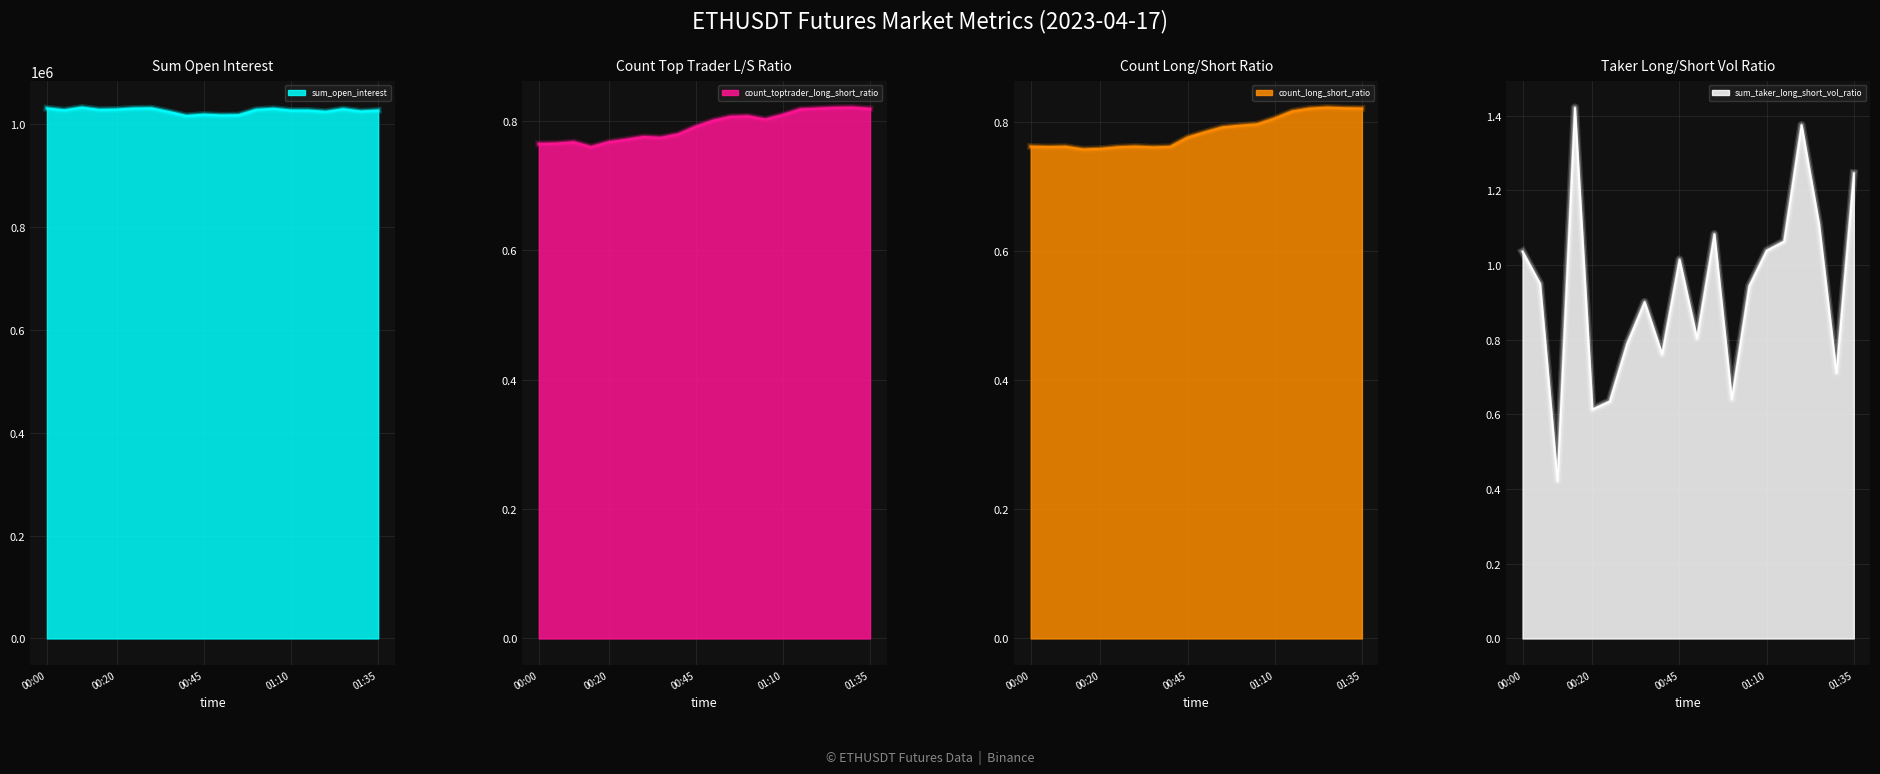

Reading right to left, what are all the values shown in this chart?

sum_open_interest: 01:35=1025748.5	01:30=1023960.6	01:25=1028389.3	01:20=1023227.7	01:15=1025689.5	01:10=1025697.9	01:05=1029102.1	01:00=1027138.9	00:55=1016715.6	00:50=1016239.1	00:45=1017700.2	00:40=1015182.4	00:35=1022932.5	00:30=1030067.1	00:25=1029663.4	00:20=1027645.8	00:15=1027013.2	00:10=1031419.7	00:05=1026116.3	00:00=1029946.4
count_toptrader_long_short_ratio: 01:35=0.8	01:30=0.8	01:25=0.8	01:20=0.8	01:15=0.8	01:10=0.8	01:05=0.8	01:00=0.8	00:55=0.8	00:50=0.8	00:45=0.8	00:40=0.8	00:35=0.8	00:30=0.8	00:25=0.8	00:20=0.8	00:15=0.8	00:10=0.8	00:05=0.8	00:00=0.8
count_long_short_ratio: 01:35=0.8	01:30=0.8	01:25=0.8	01:20=0.8	01:15=0.8	01:10=0.8	01:05=0.8	01:00=0.8	00:55=0.8	00:50=0.8	00:45=0.8	00:40=0.8	00:35=0.8	00:30=0.8	00:25=0.8	00:20=0.8	00:15=0.8	00:10=0.8	00:05=0.8	00:00=0.8
sum_taker_long_short_vol_ratio: 01:35=1.2	01:30=0.7	01:25=1.1	01:20=1.4	01:15=1.1	01:10=1.0	01:05=0.9	01:00=0.6	00:55=1.1	00:50=0.8	00:45=1.0	00:40=0.8	00:35=0.9	00:30=0.8	00:25=0.6	00:20=0.6	00:15=1.4	00:10=0.4	00:05=0.9	00:00=1.0